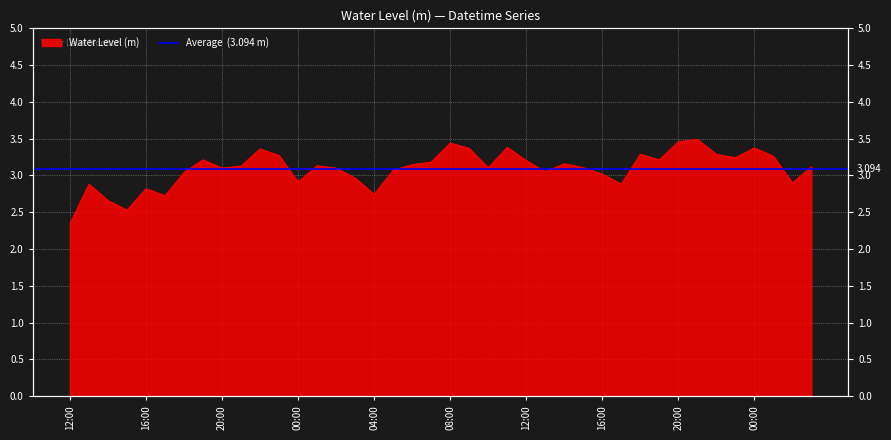

How many points are higher than both their immediate neighbors (excluding endpoints)?

11